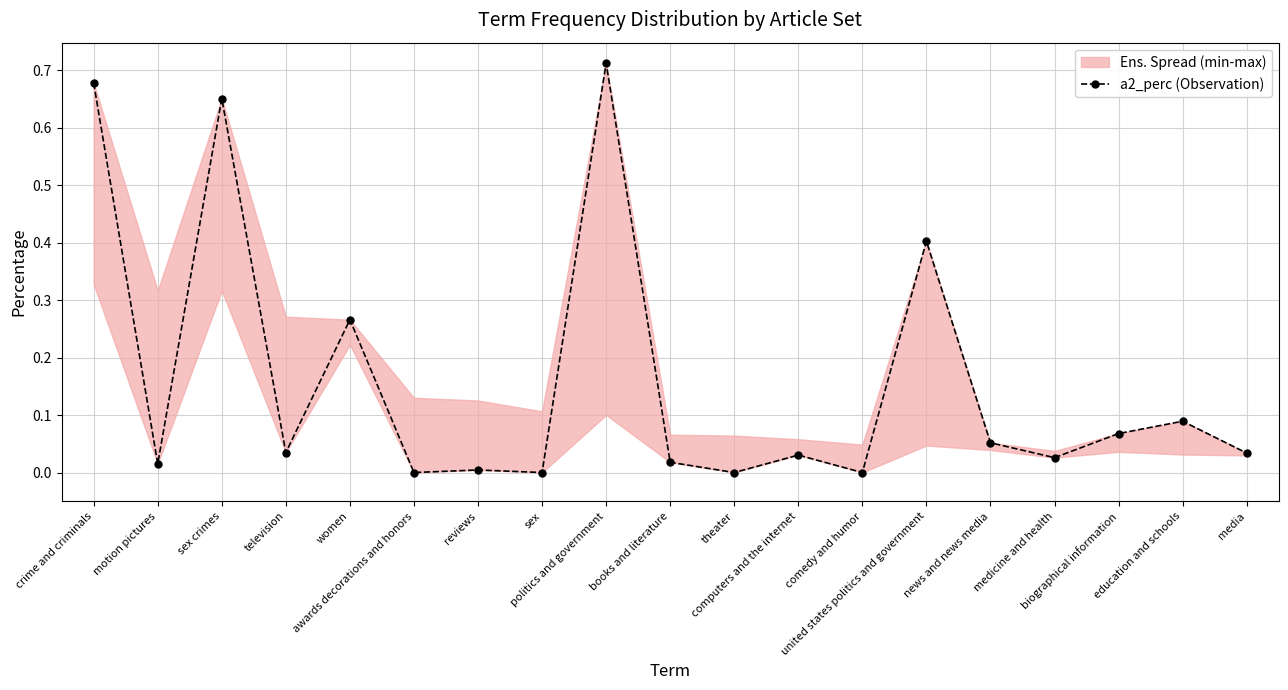

How many lines are shown in the chart?

1